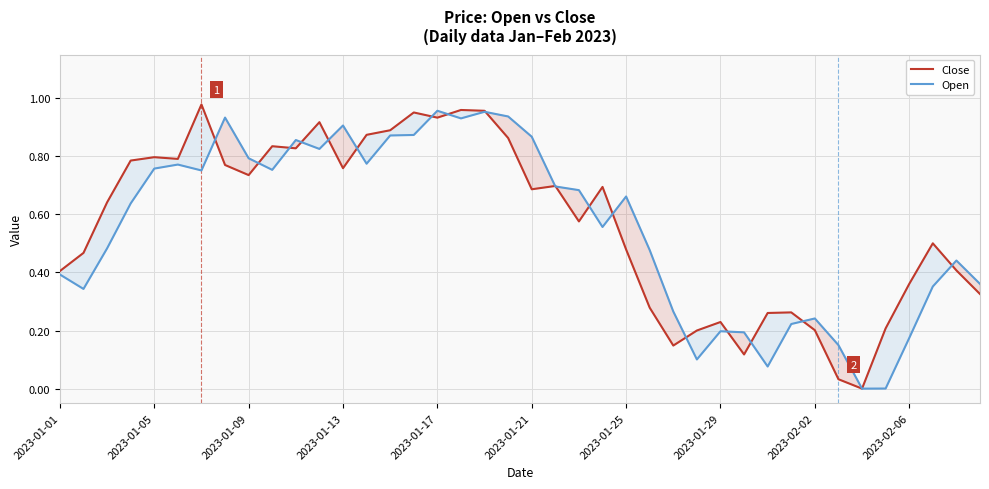

What is the sum of the Close values at 14 and 33?

0.9